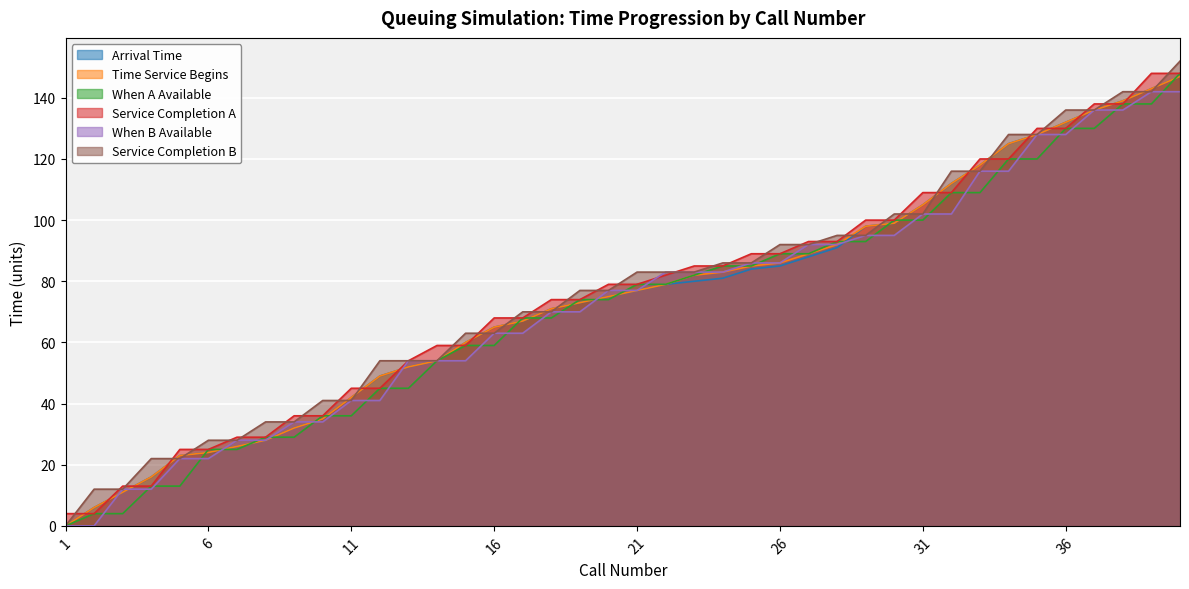

Which category has the highest value across all series?

40